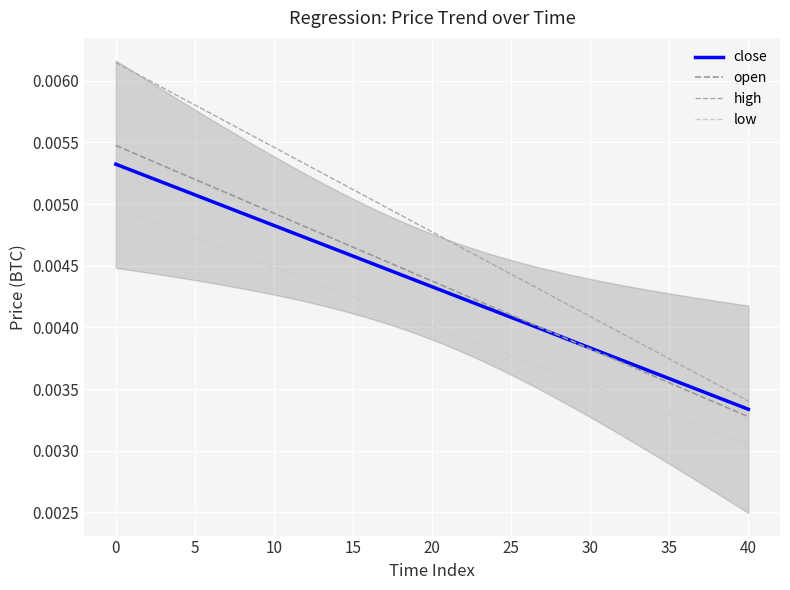

True or false: open and high cross at least once.

False